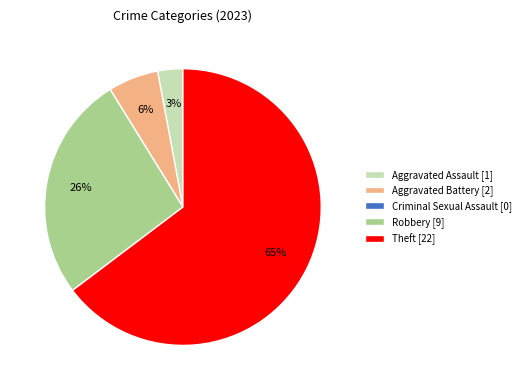

Between Robbery [9] and Theft [22], which is larger?

Theft [22]